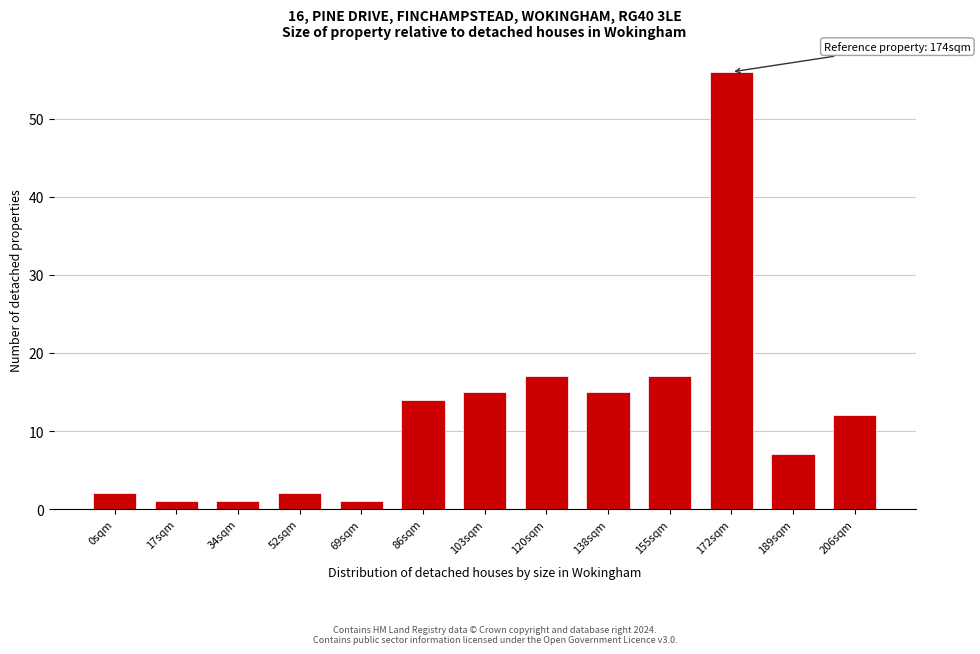

Reading left to right, what are all the values shown in this chart?

0sqm=2	17sqm=1	34sqm=1	52sqm=2	69sqm=1	86sqm=14	103sqm=15	120sqm=17	138sqm=15	155sqm=17	172sqm=56	189sqm=7	206sqm=12